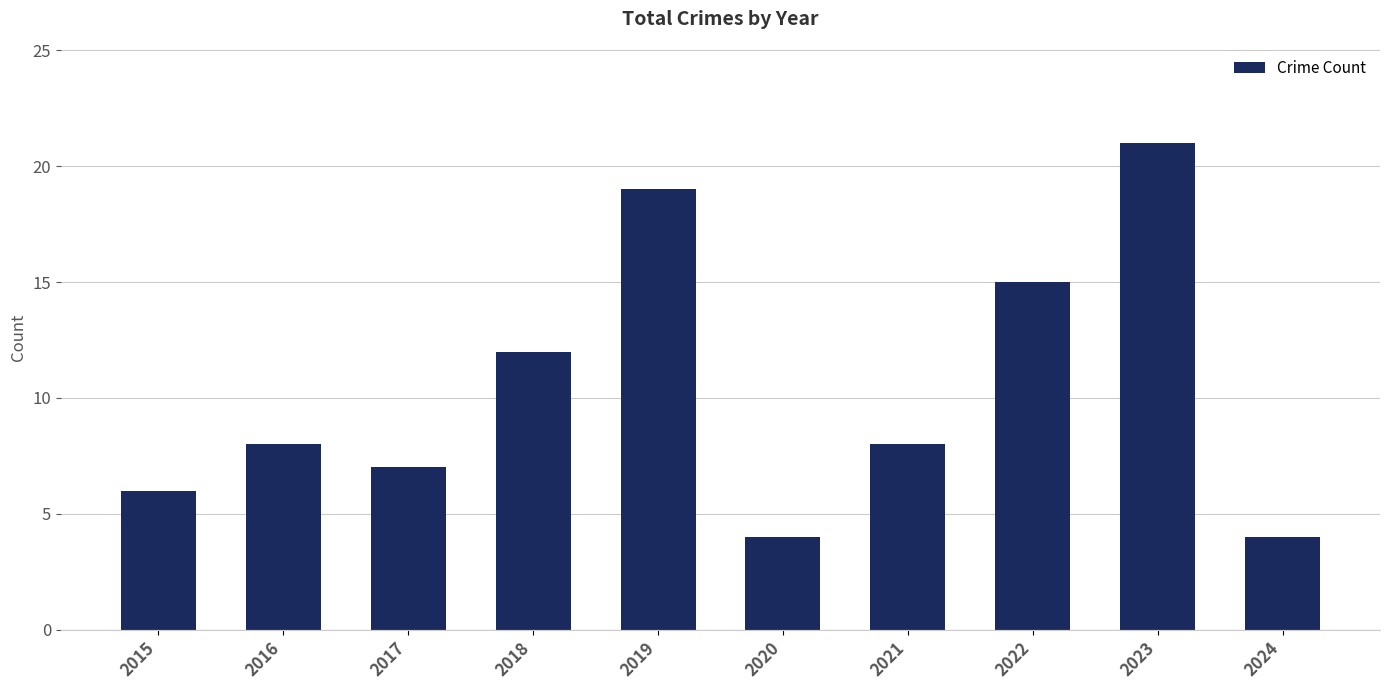

What is the difference between the maximum and minimum values?

17